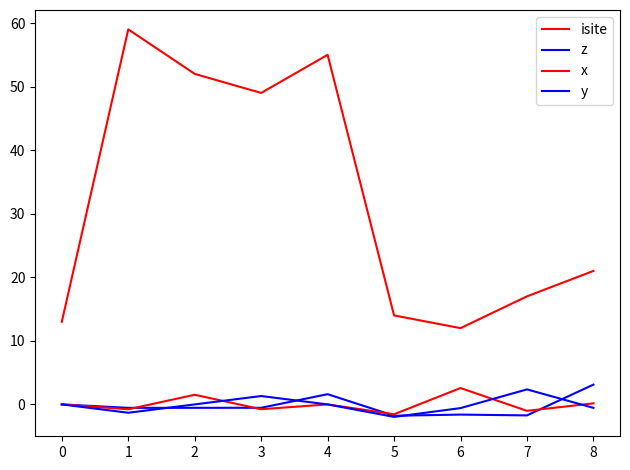

True or false: y and isite cross at least once.

False